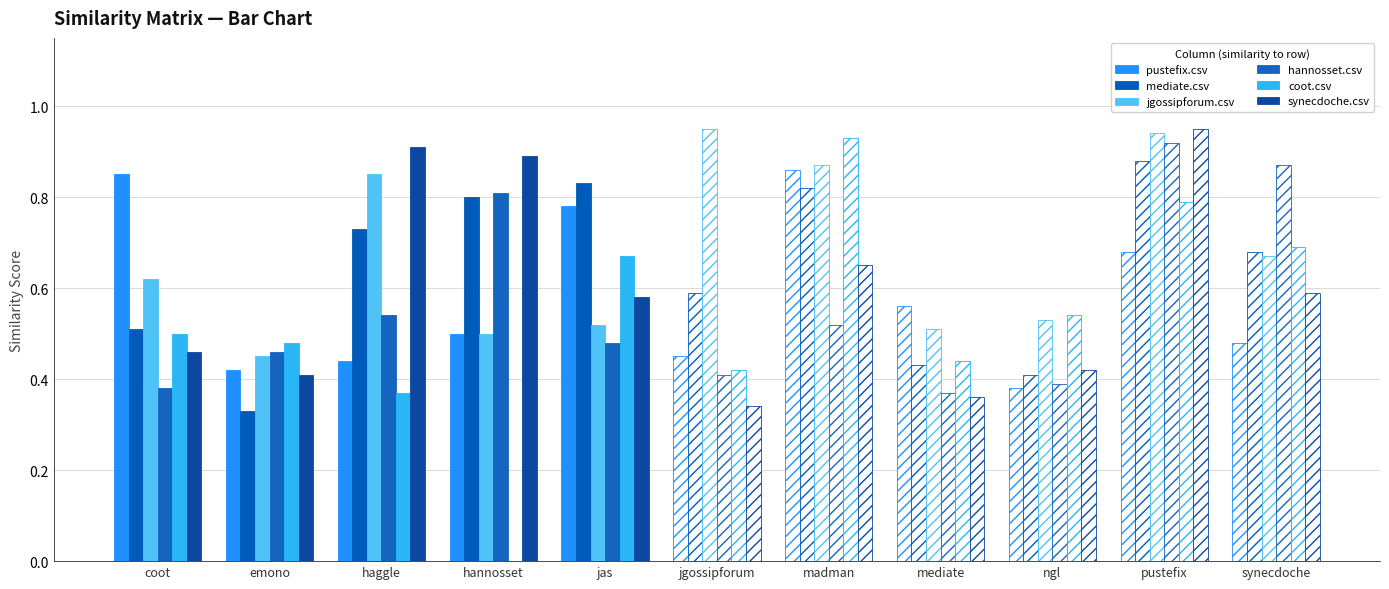

What is the average value of the coot.csv series?

0.5